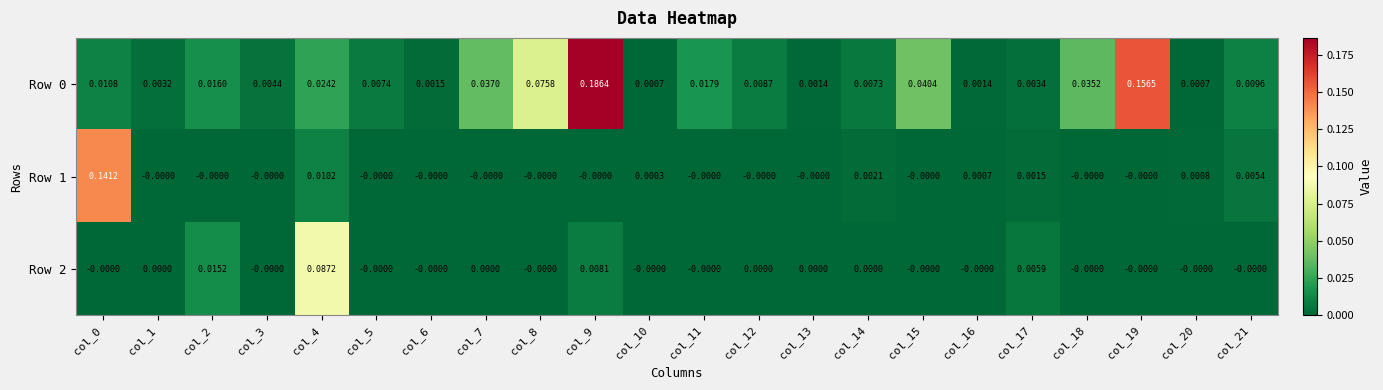

Is the value of Row 2 at col_15 greater than the value of Row 0 at col_9?

No